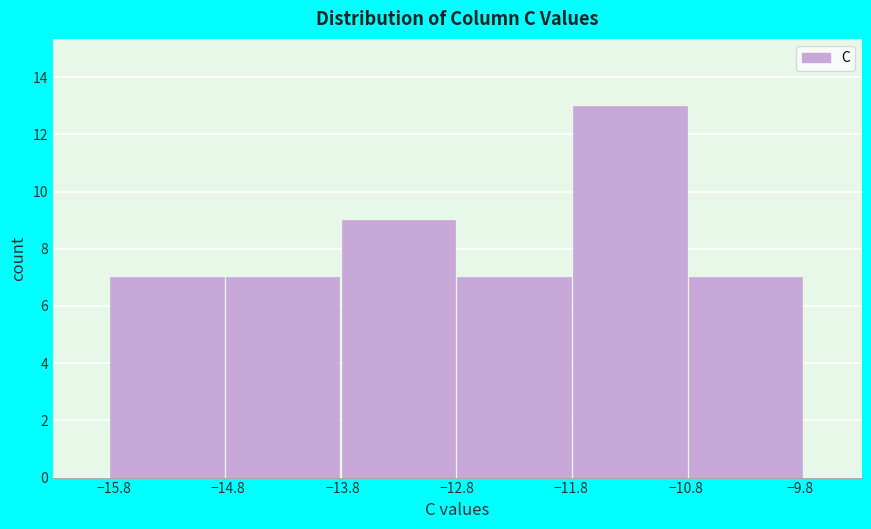

Which range on the x-axis has the tallest bar?

-11.8 to -10.8